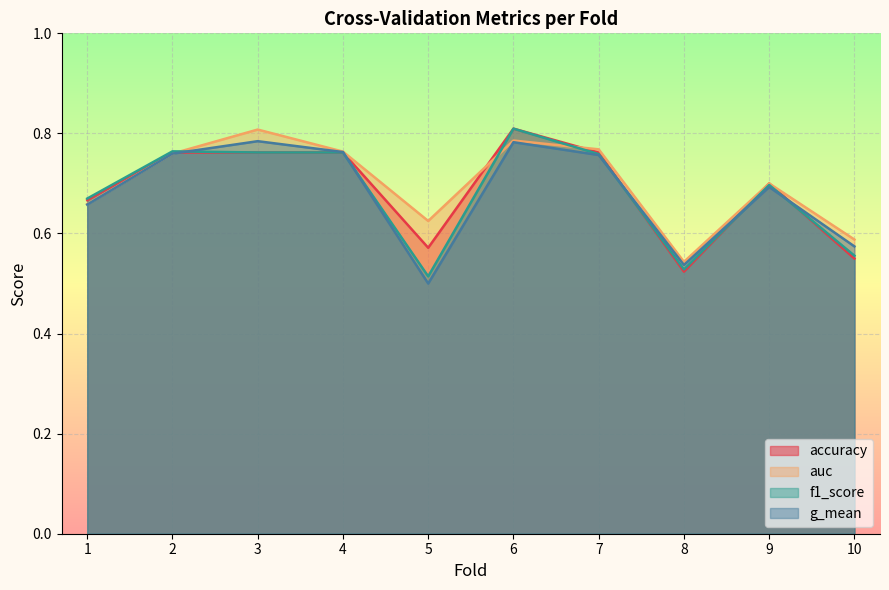

Which label corresponds to the smallest value in the chart?

5